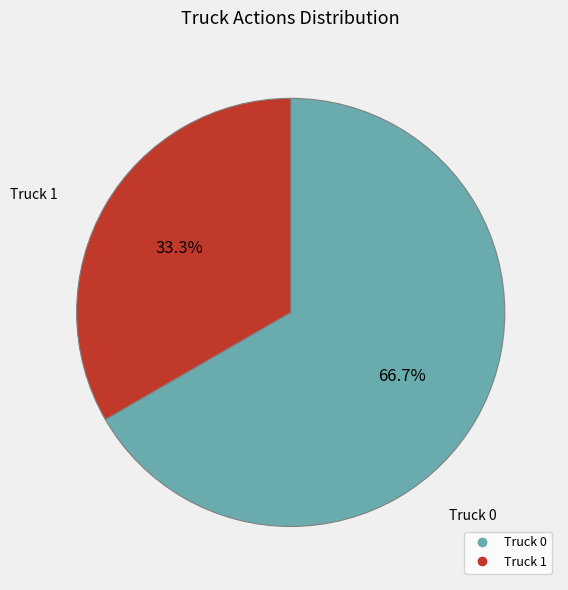

Count the number of slices in the pie.

2